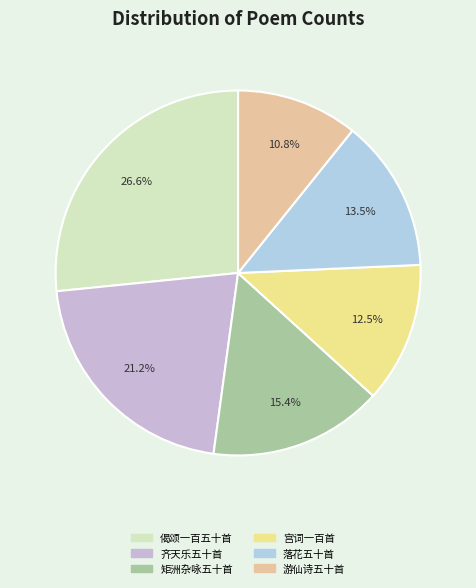

How many slices are in this pie chart?

6